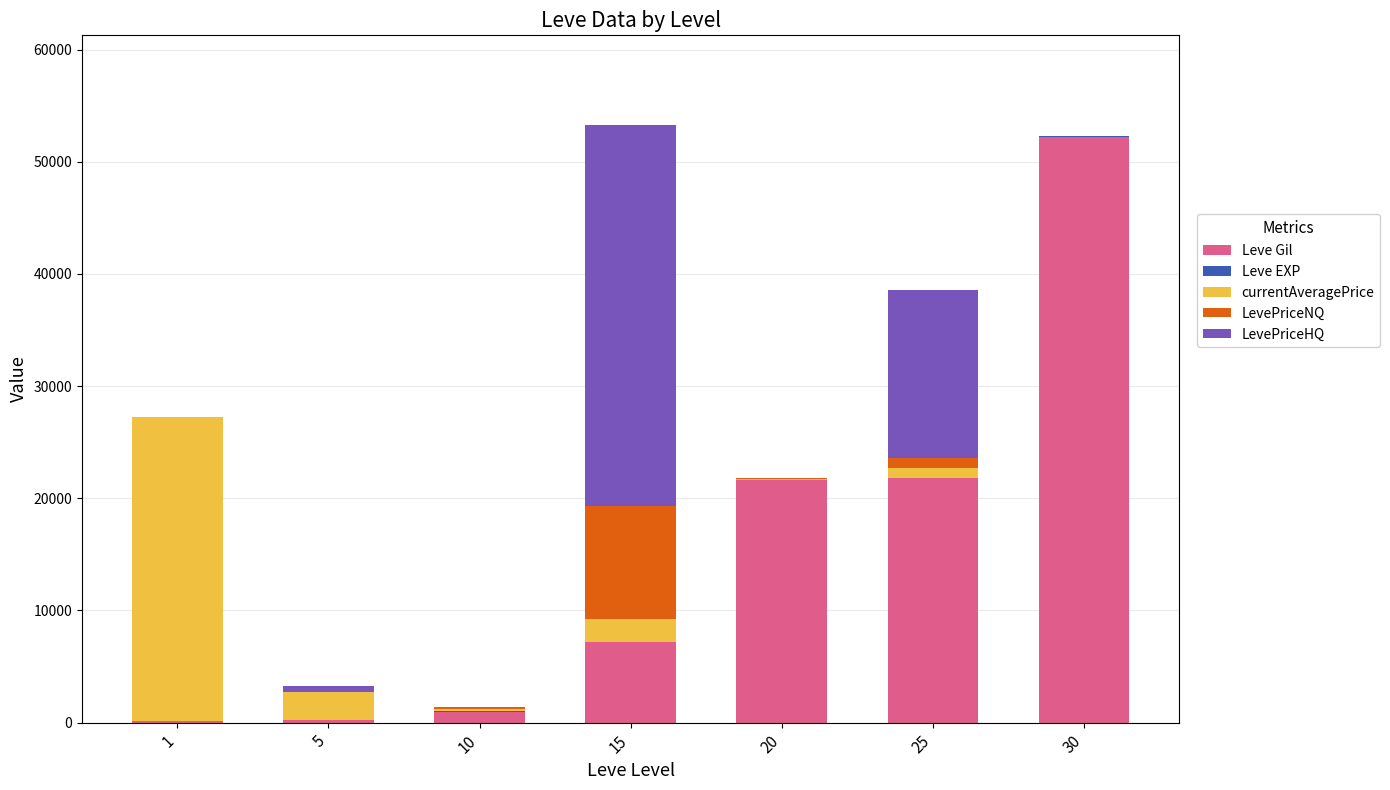

How many series are shown in this chart?

5